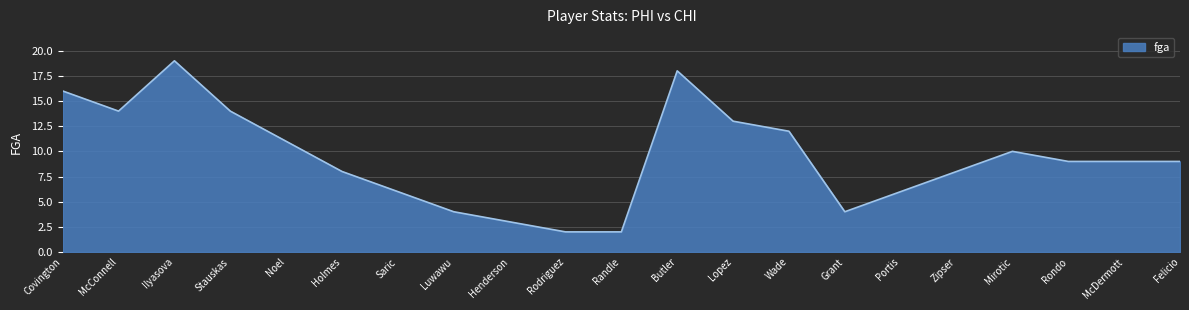

The chart shows a value of 14 at Stauskas. True or false?

True